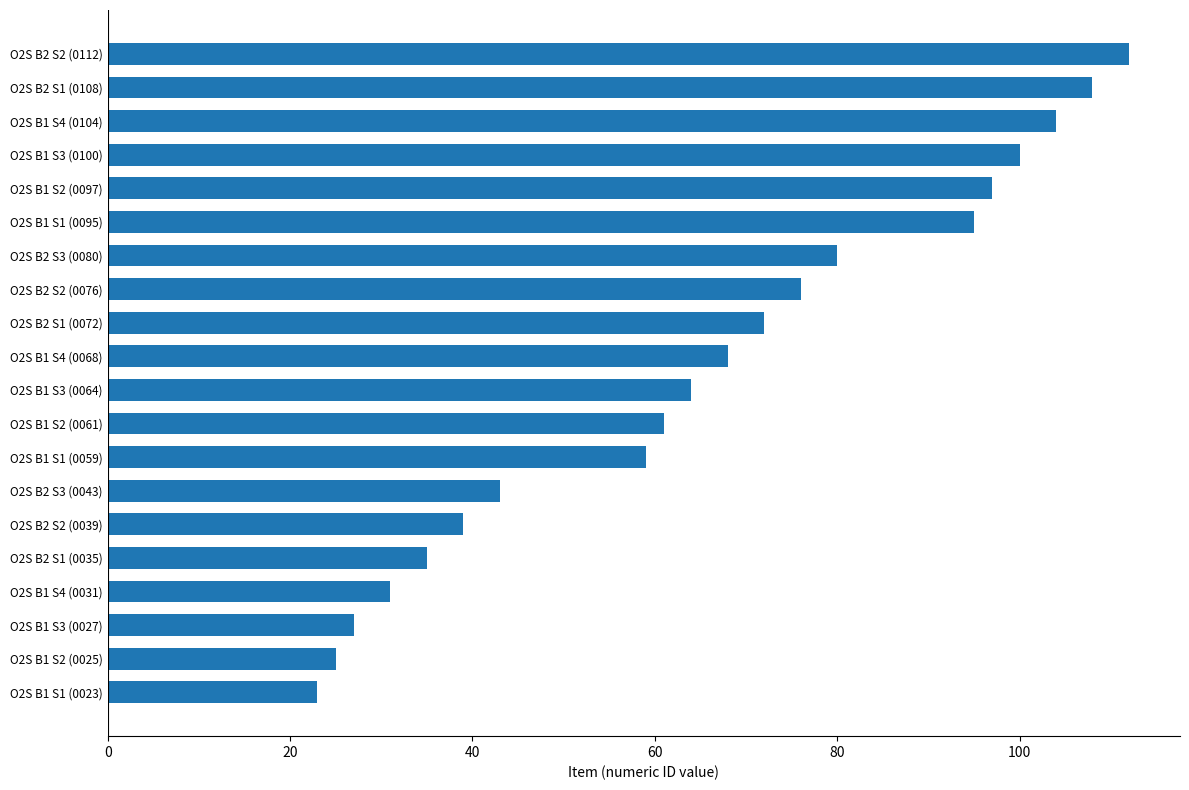

How many bars are there in total?

20